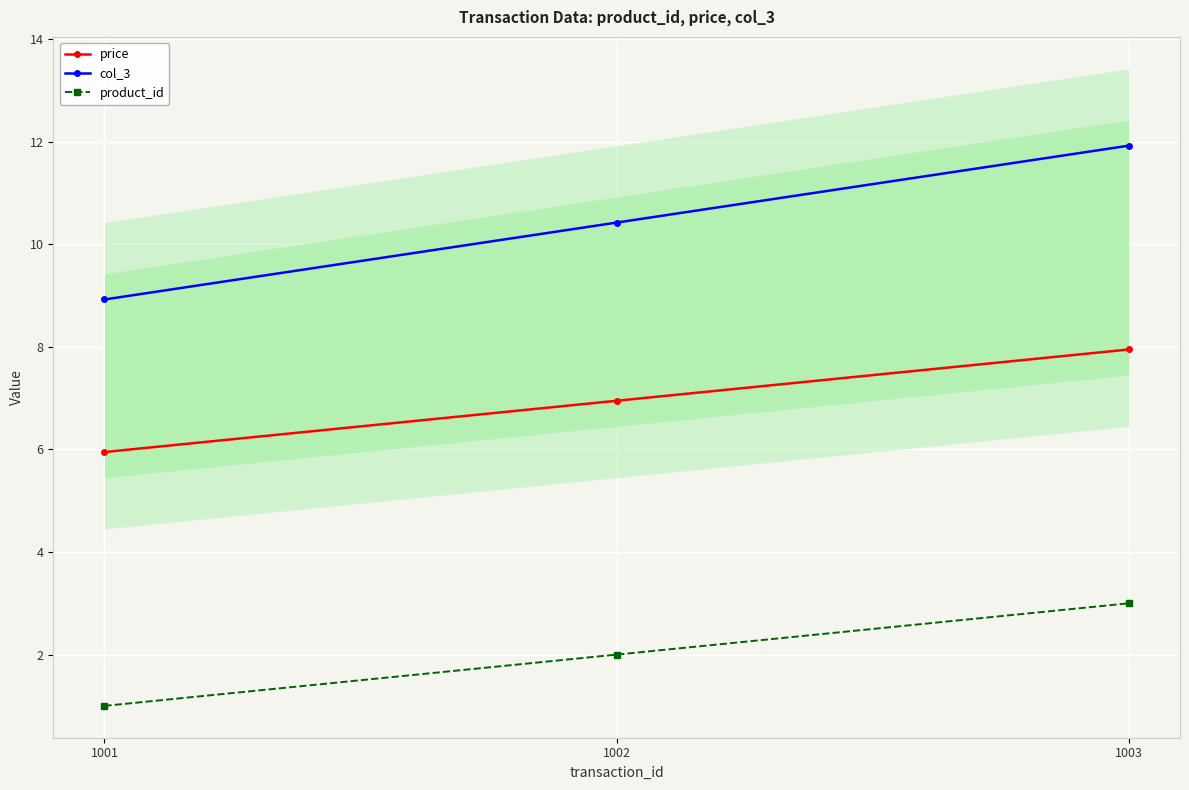

At which label does product_id first exceed 2?

1003